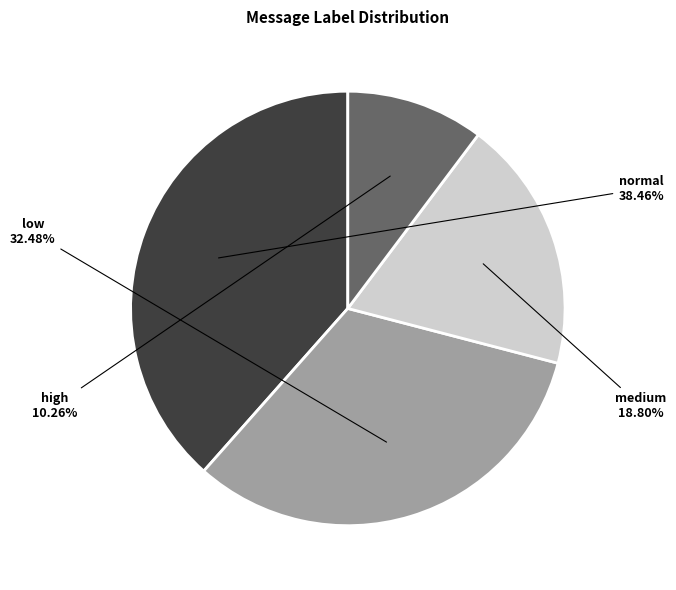

Is there a majority slice in this chart?

No